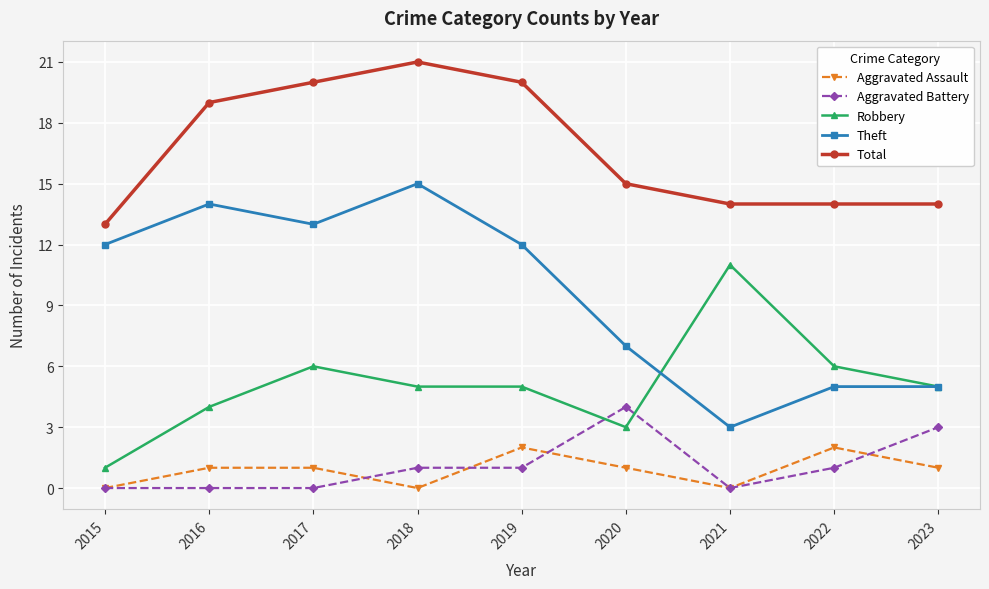

What is the value of the Aggravated Assault point at the 8th from the left?

2